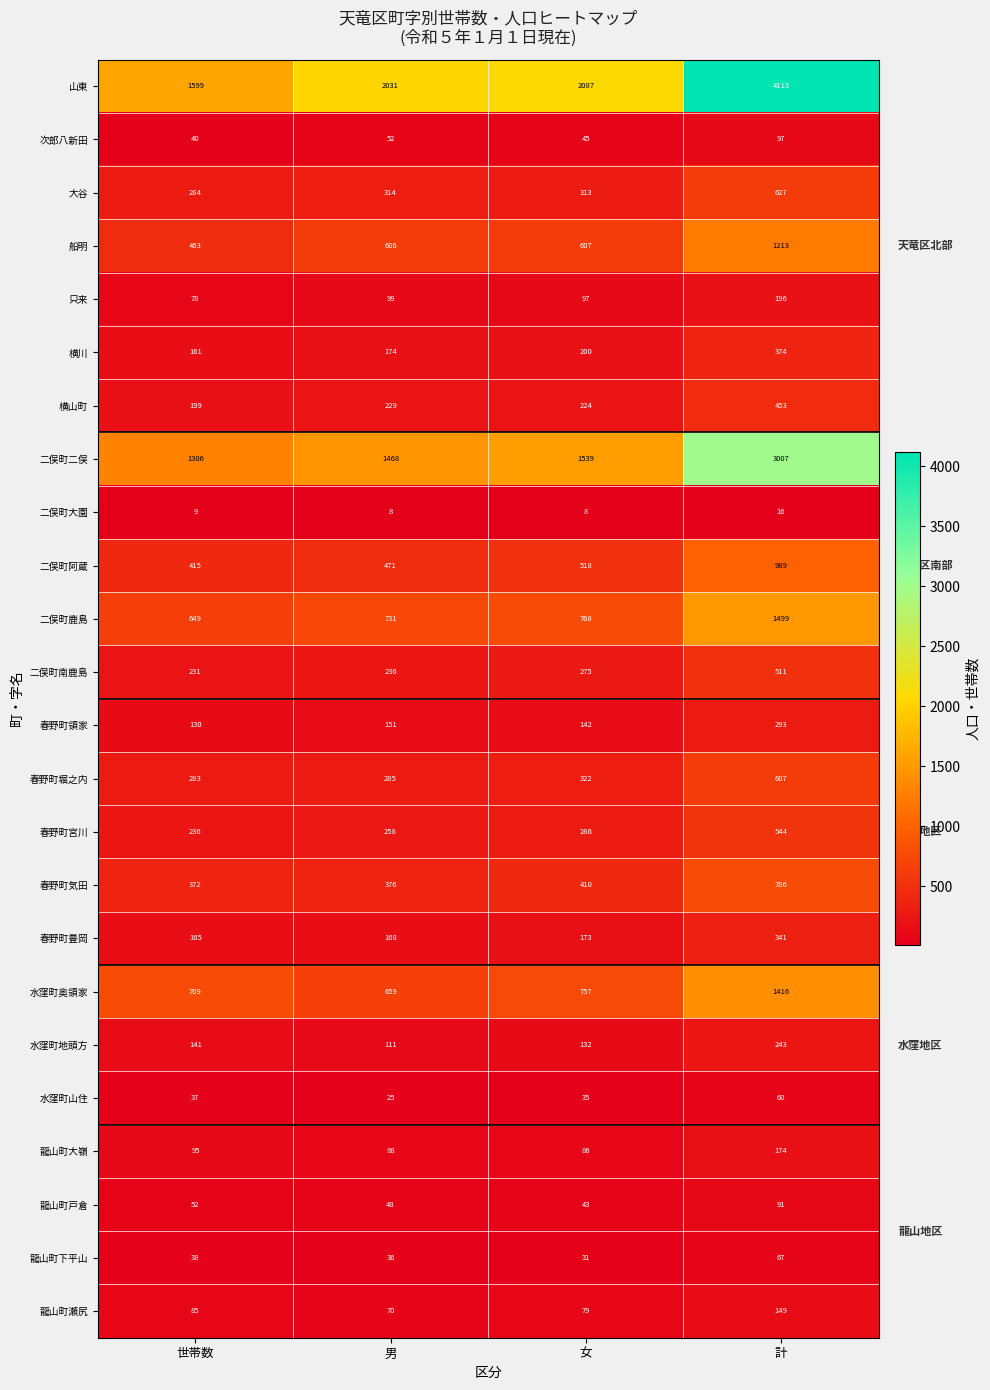

What is the difference between the highest and lowest values at 男?

2023